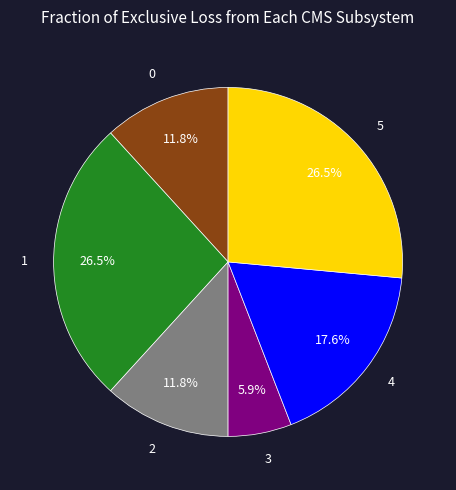

Which has a higher value, 4 or 0?

4